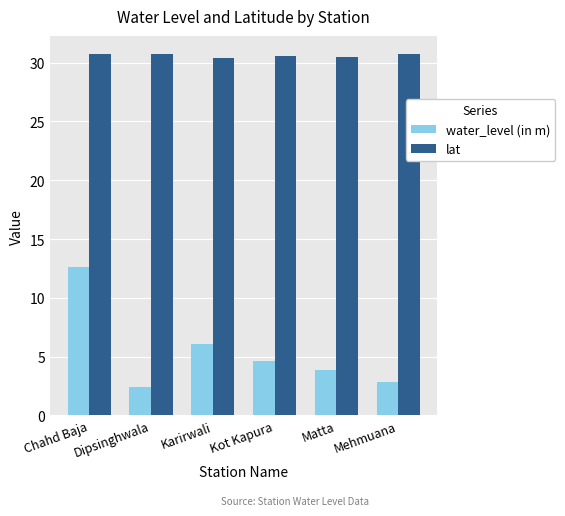

Where is water_level (in m) nearest to the value 7?

Karirwali